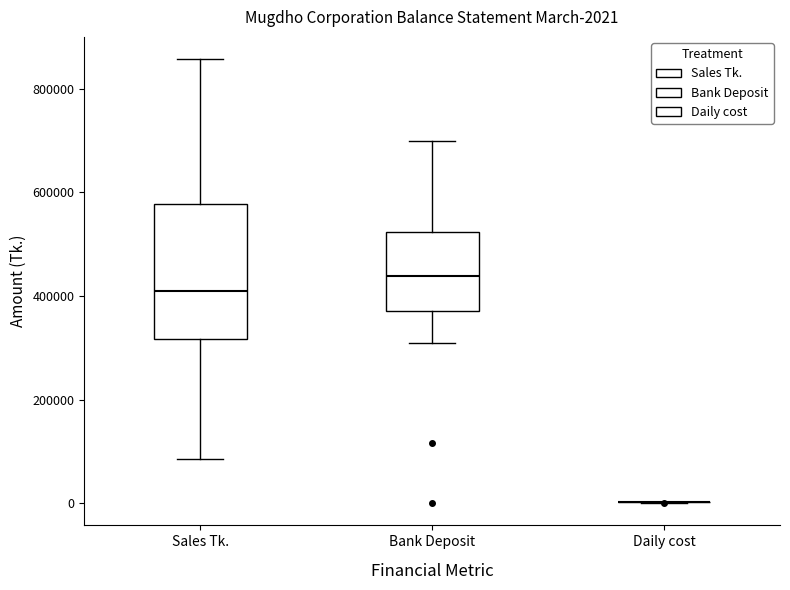

Comparing the boxes themselves (not the whiskers), which one is the tallest?

Sales Tk.